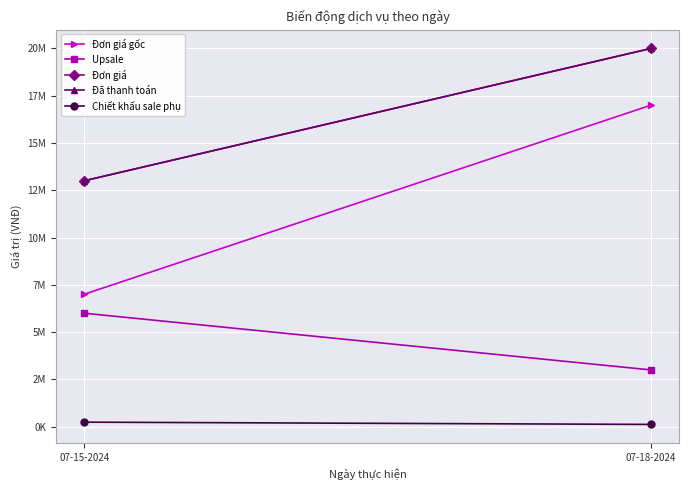

How many Upsale values are between 3000000 and 6000000?

2